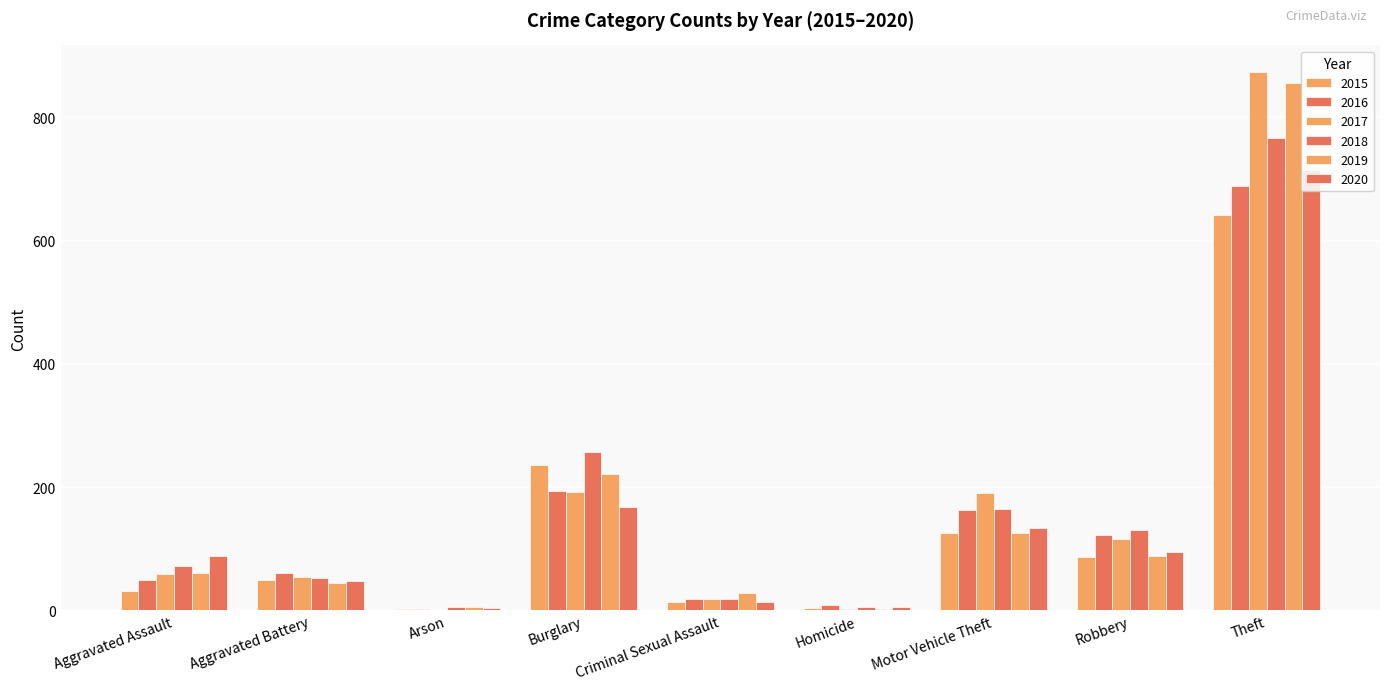

At Criminal Sexual Assault, list the series in order from largest to smallest.

2019, 2016, 2017, 2018, 2015, 2020